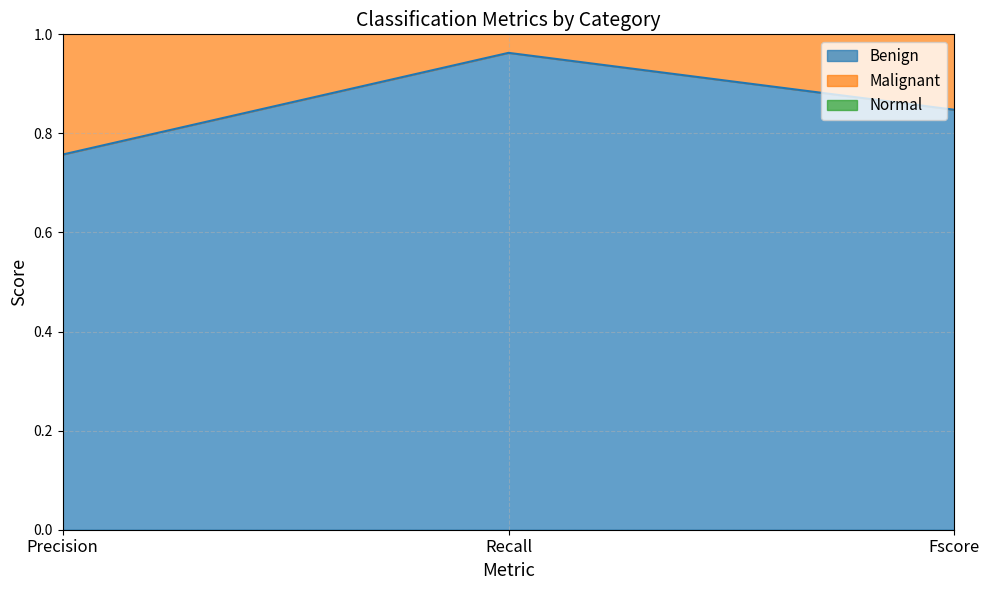

Reading left to right, transcribe all the data shown in this chart.

Benign: 0.8	1.0	0.8
Malignant: 2.5	2.1	2.2